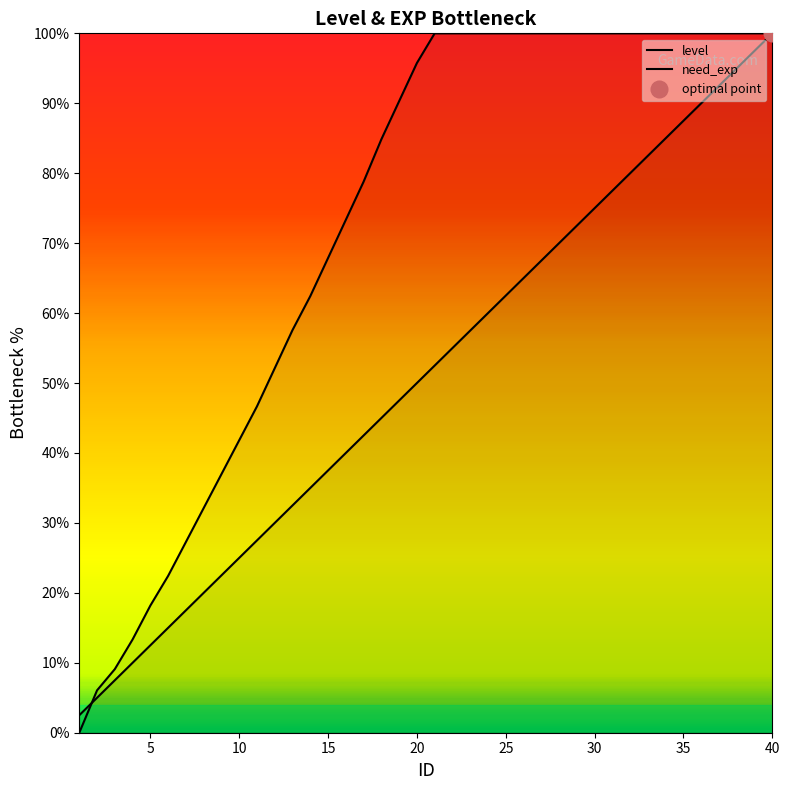

What is the value of the need_exp point at the 37th from the left?

100.0